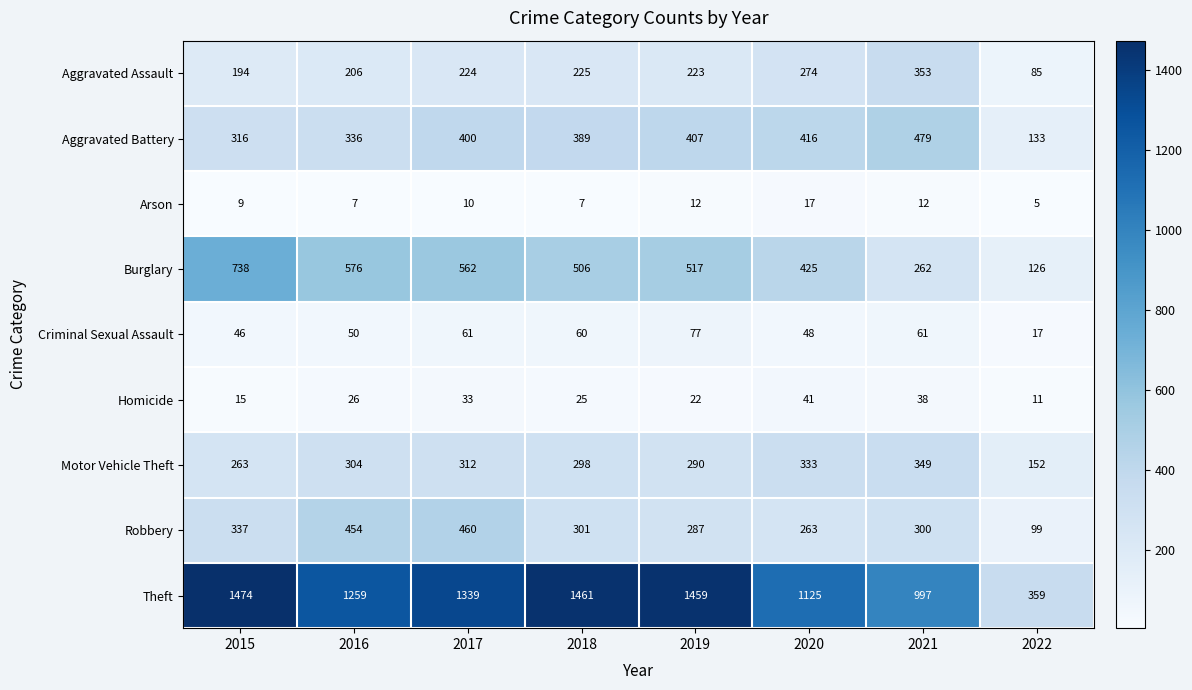

How many series are shown in this chart?

9